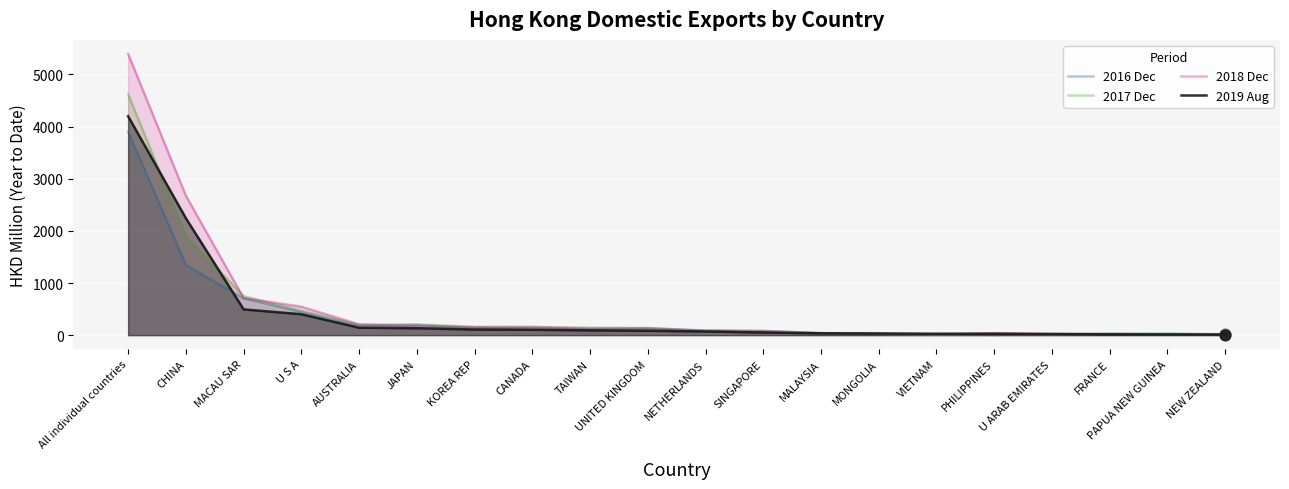

Which series contains the lowest Y value?

2016 Dec